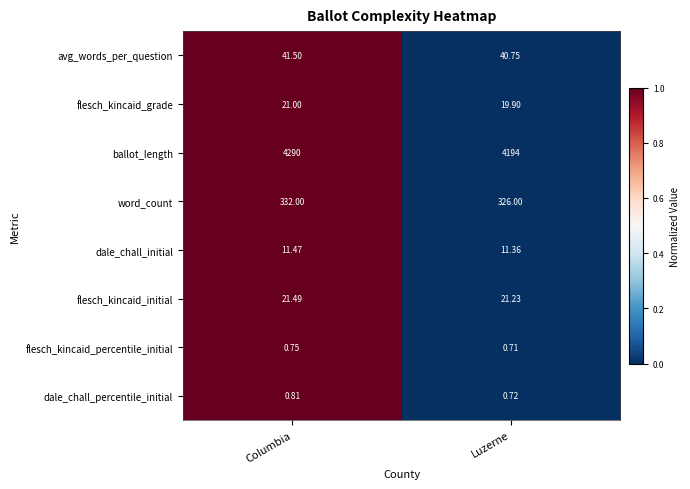

Which series changed the most between Columbia and Luzerne?

ballot_length